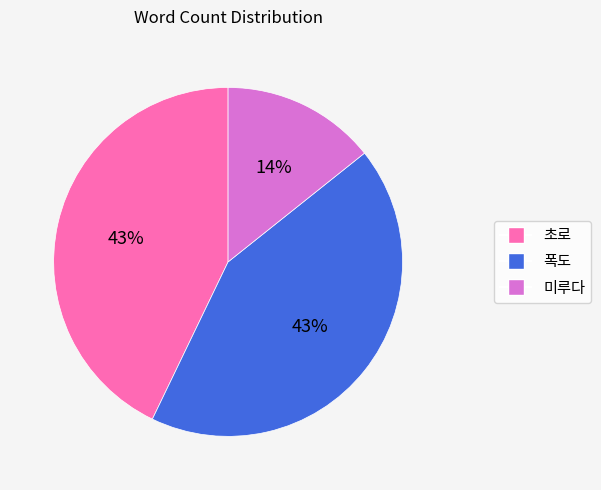

To the nearest percent, what is the difference between the largest and smallest slice percentages?

29%